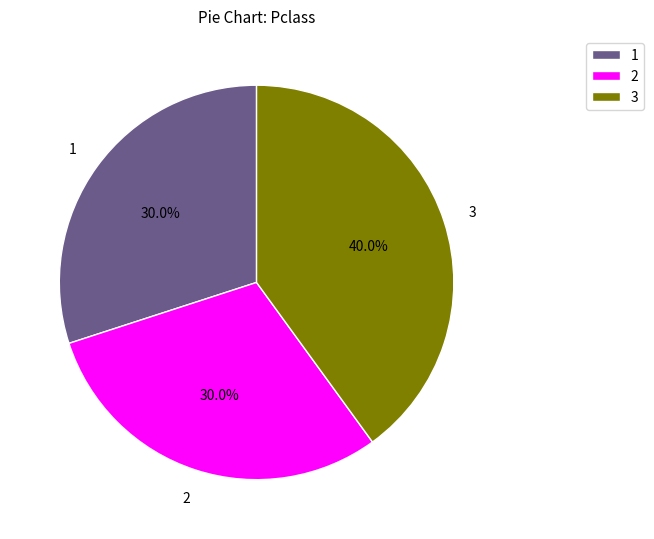

What percentage do 1 and 2 together represent?

60.0%